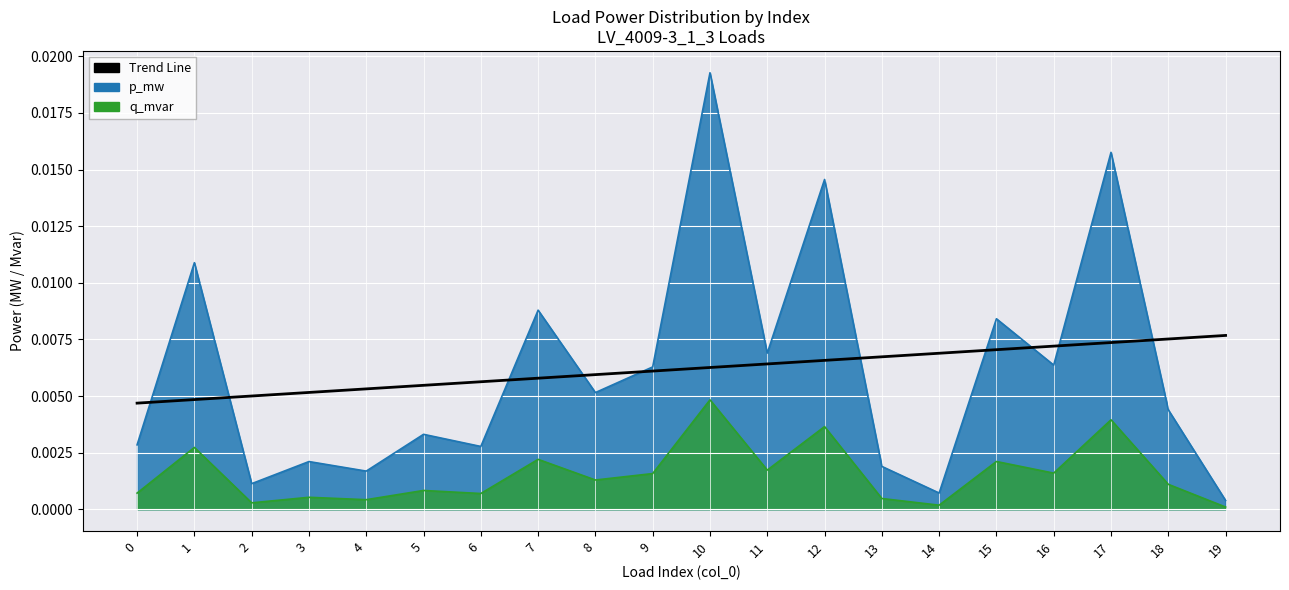

Does the chart display data point markers on the line(s)?

No